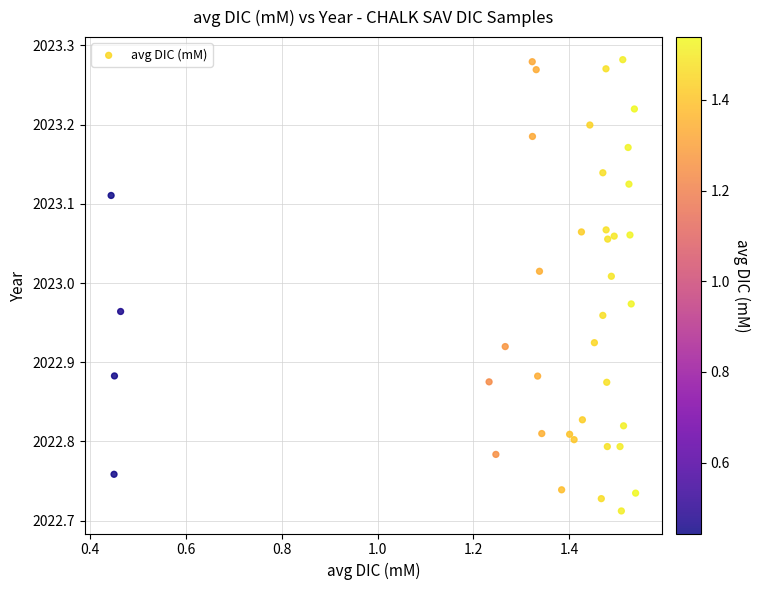

What is the range of X values (max minus min)?

1.1